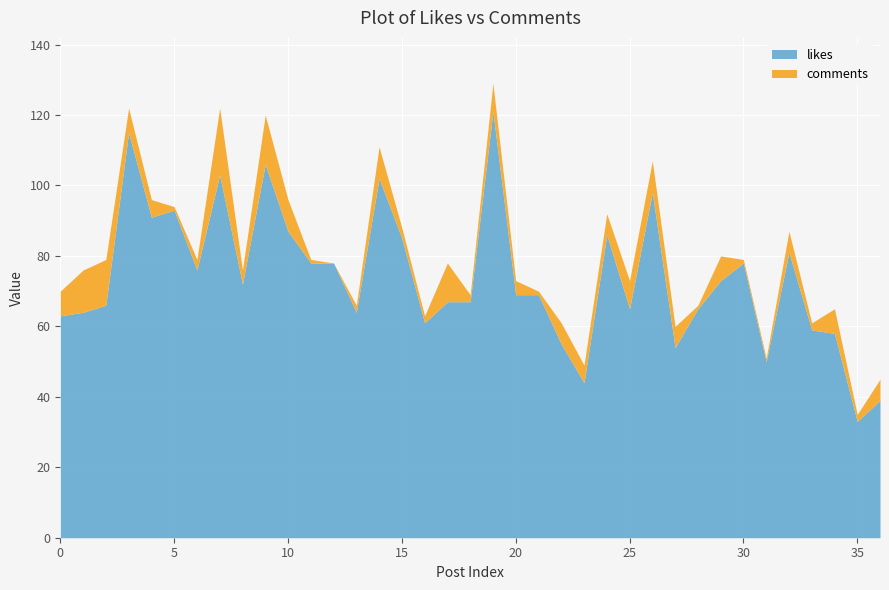

What is the value of the likes point at the 2nd from the left?

64